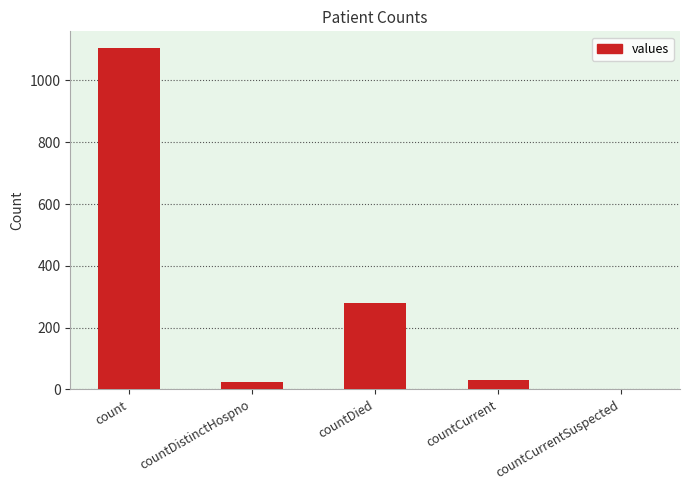

Are the bars horizontal?

No